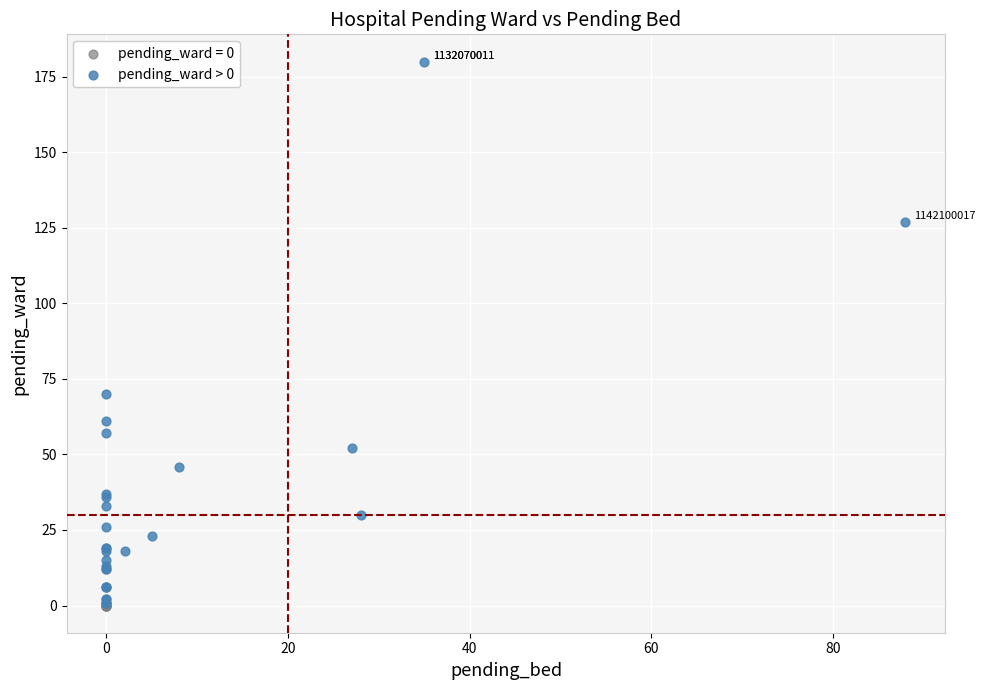

Which series reaches the maximum Y coordinate?

pending_ward > 0